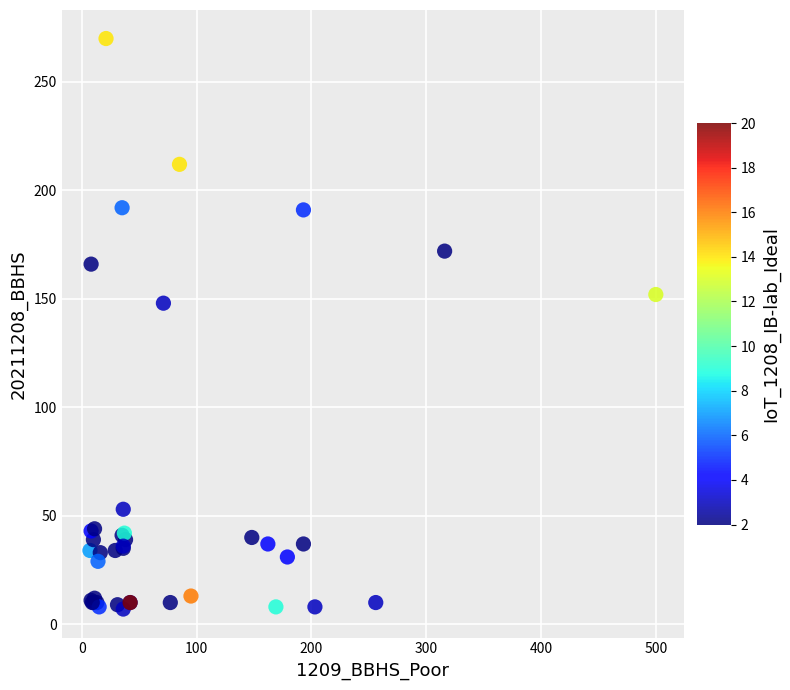

What Y value in the scatter plot is closest to 138?

148